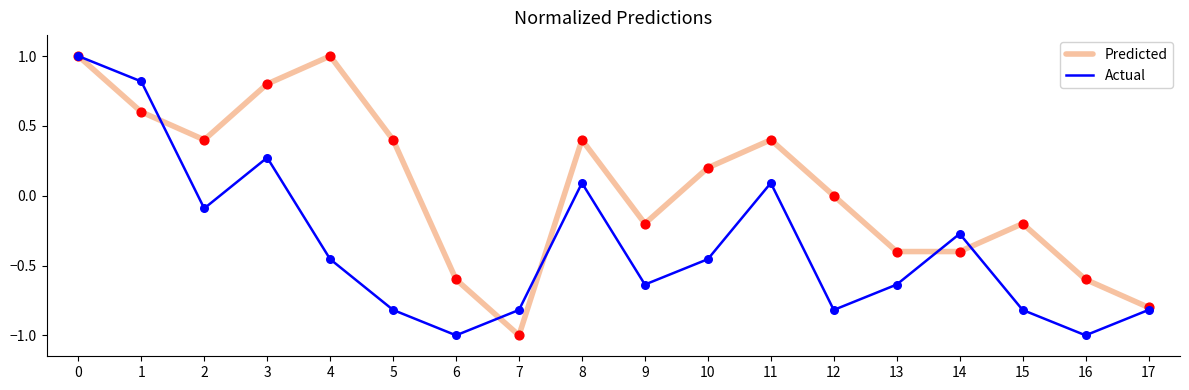

Between 5 and 16, which series saw the biggest shift?

Predicted